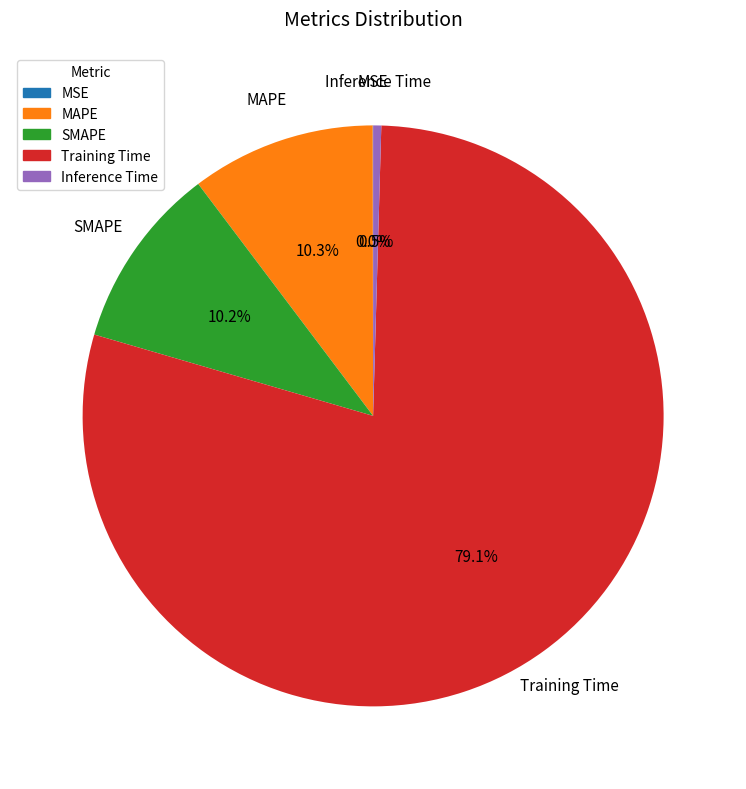

How much of the chart is everything except MAPE?

89.7%